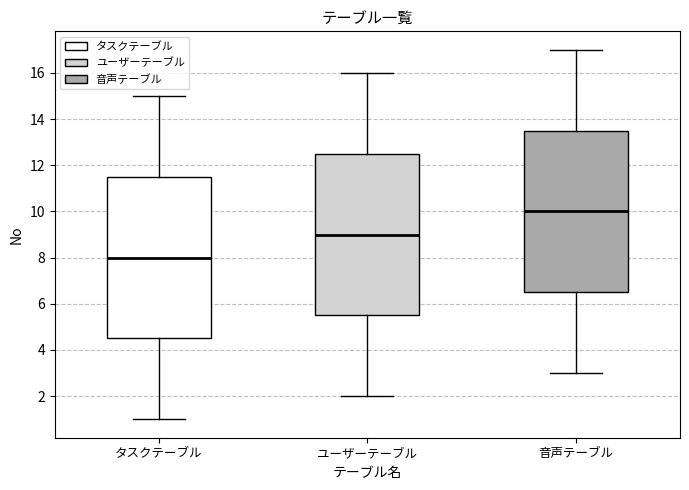

Reading left to right, read every box against the y-axis: the position of its median line, the range the box covers, and the ends of its whiskers. The values are not printed on the chart, so give them approximately, as read against the axis.

タスクテーブル: median 8.0, box 4.6 to 11.6, whiskers 1.0 to 15.0
ユーザーテーブル: median 9.0, box 5.6 to 12.6, whiskers 2.0 to 16.0
音声テーブル: median 10.0, box 6.6 to 13.6, whiskers 3.0 to 17.0